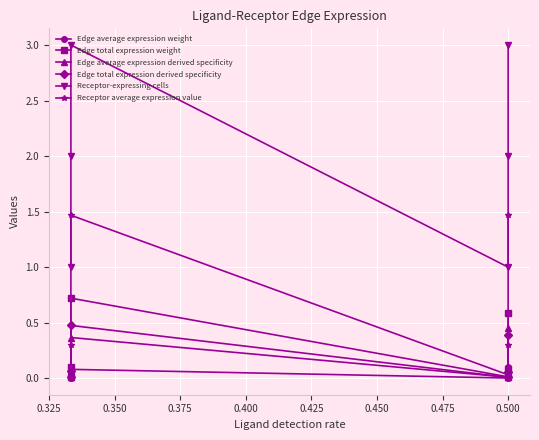

What is the highest value of the Edge total expression weight series?

0.7